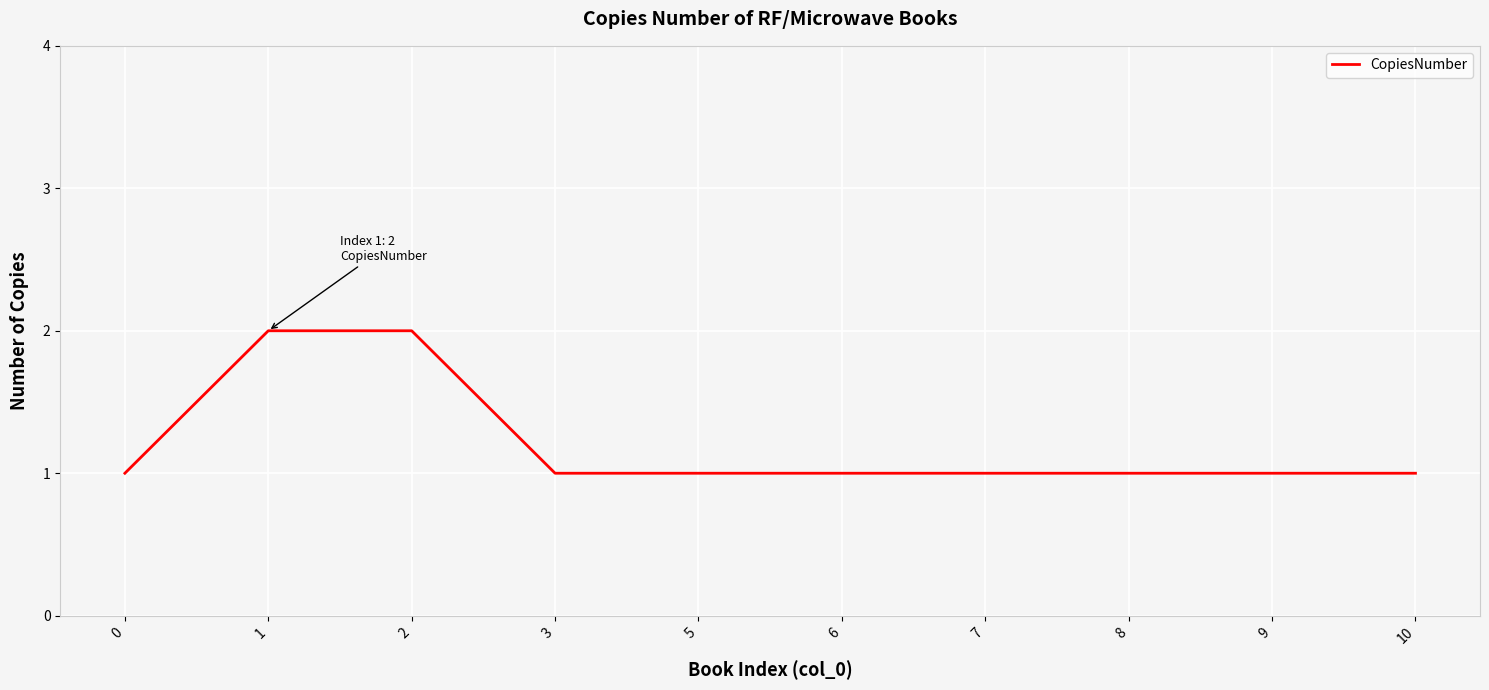

What is the difference between the maximum and second lowest values?

1